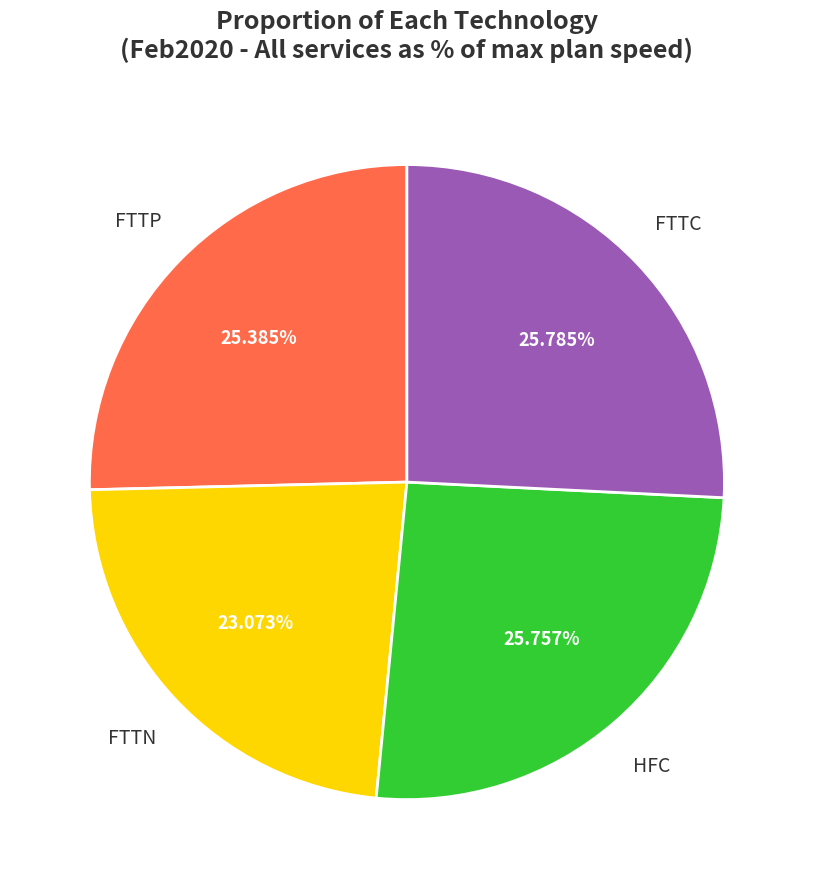

Does any single category account for the majority?

No